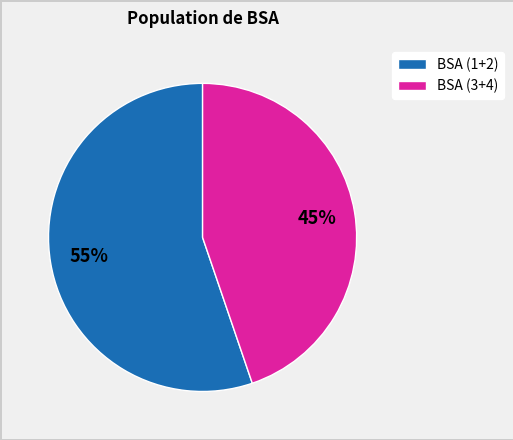

How many slices are in this pie chart?

2